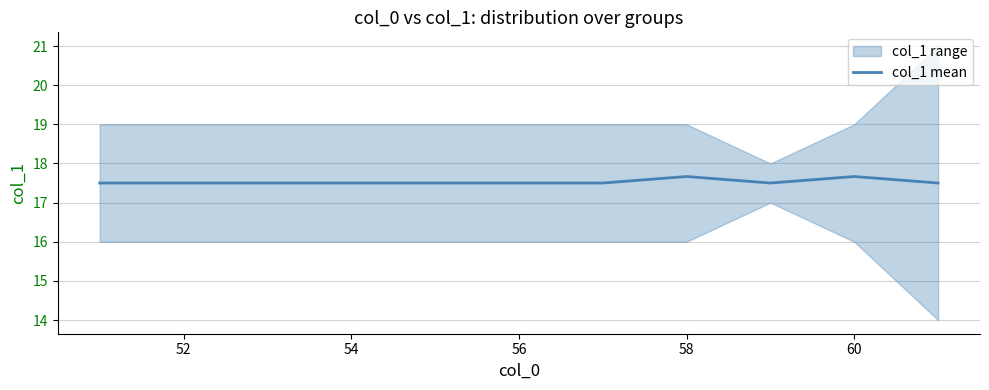

What is the maximum value for col_1 mean?

17.7